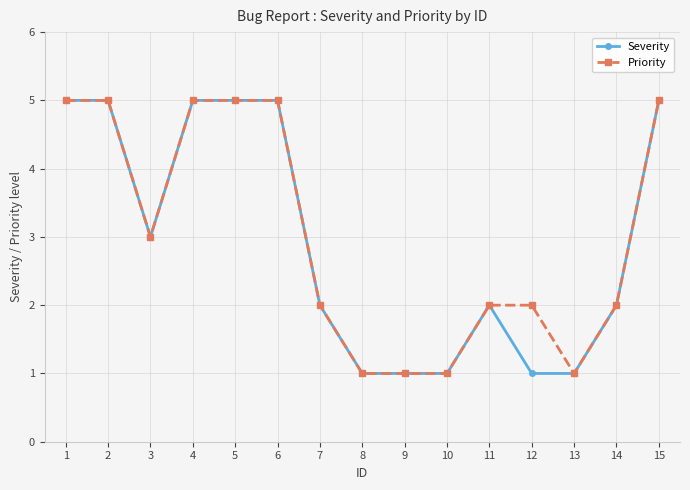

At which label is Severity closest to 3?

3